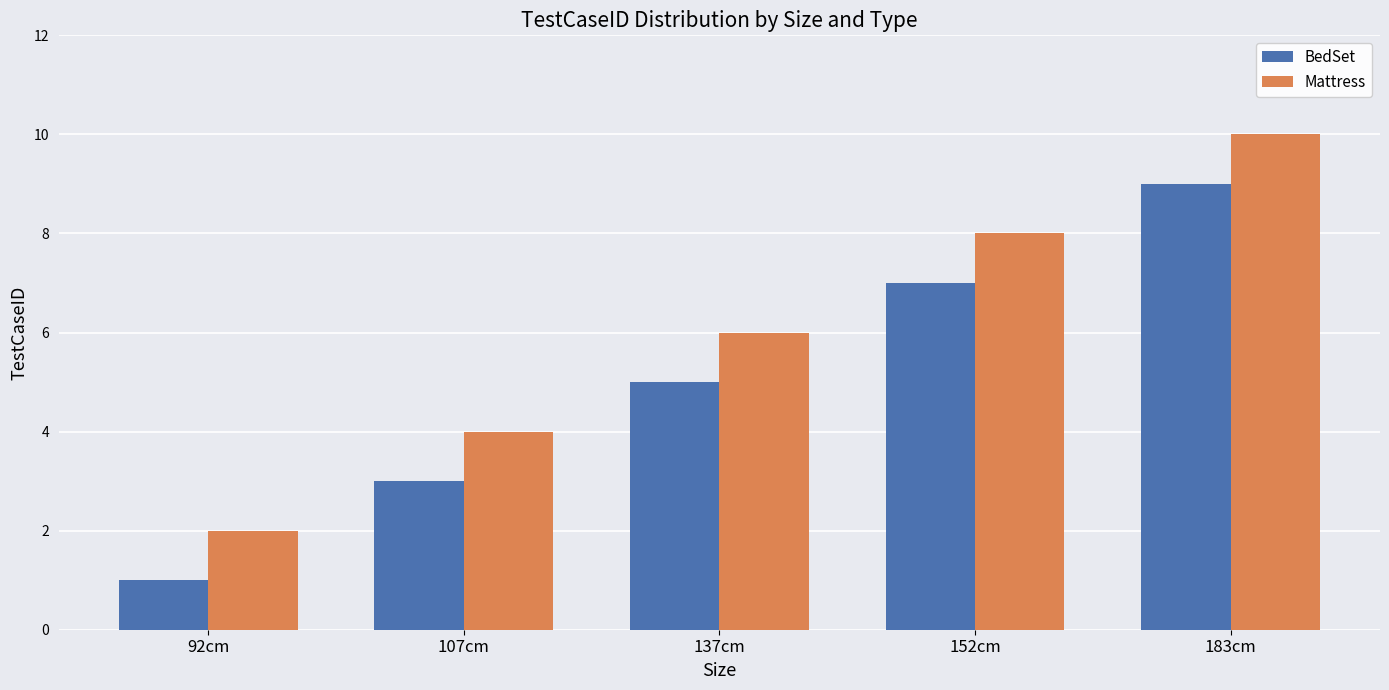

What are all the series names shown in the legend?

BedSet, Mattress